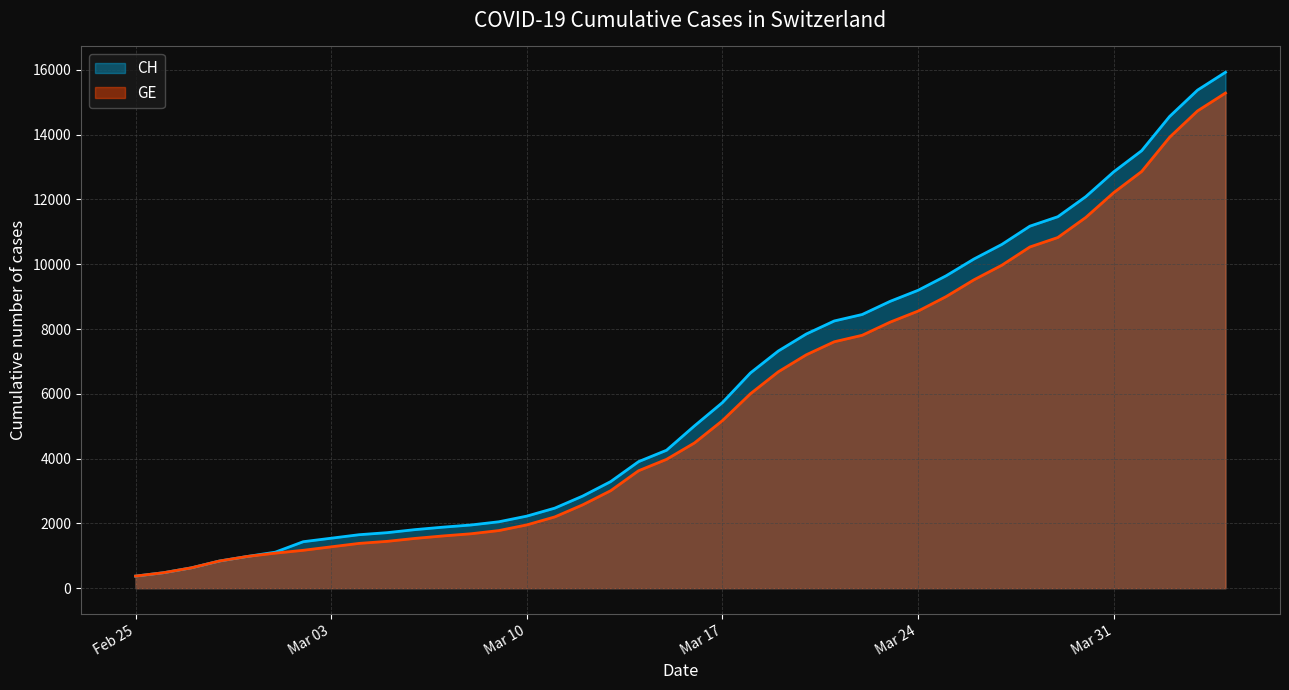

Rank the series by their average value, from lowest to highest.

GE, CH